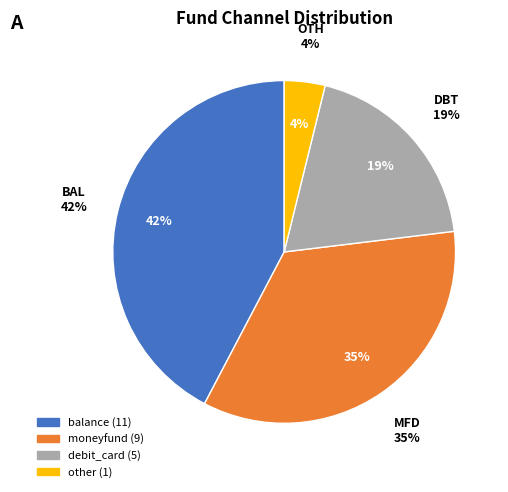

How many slices are in this pie chart?

4